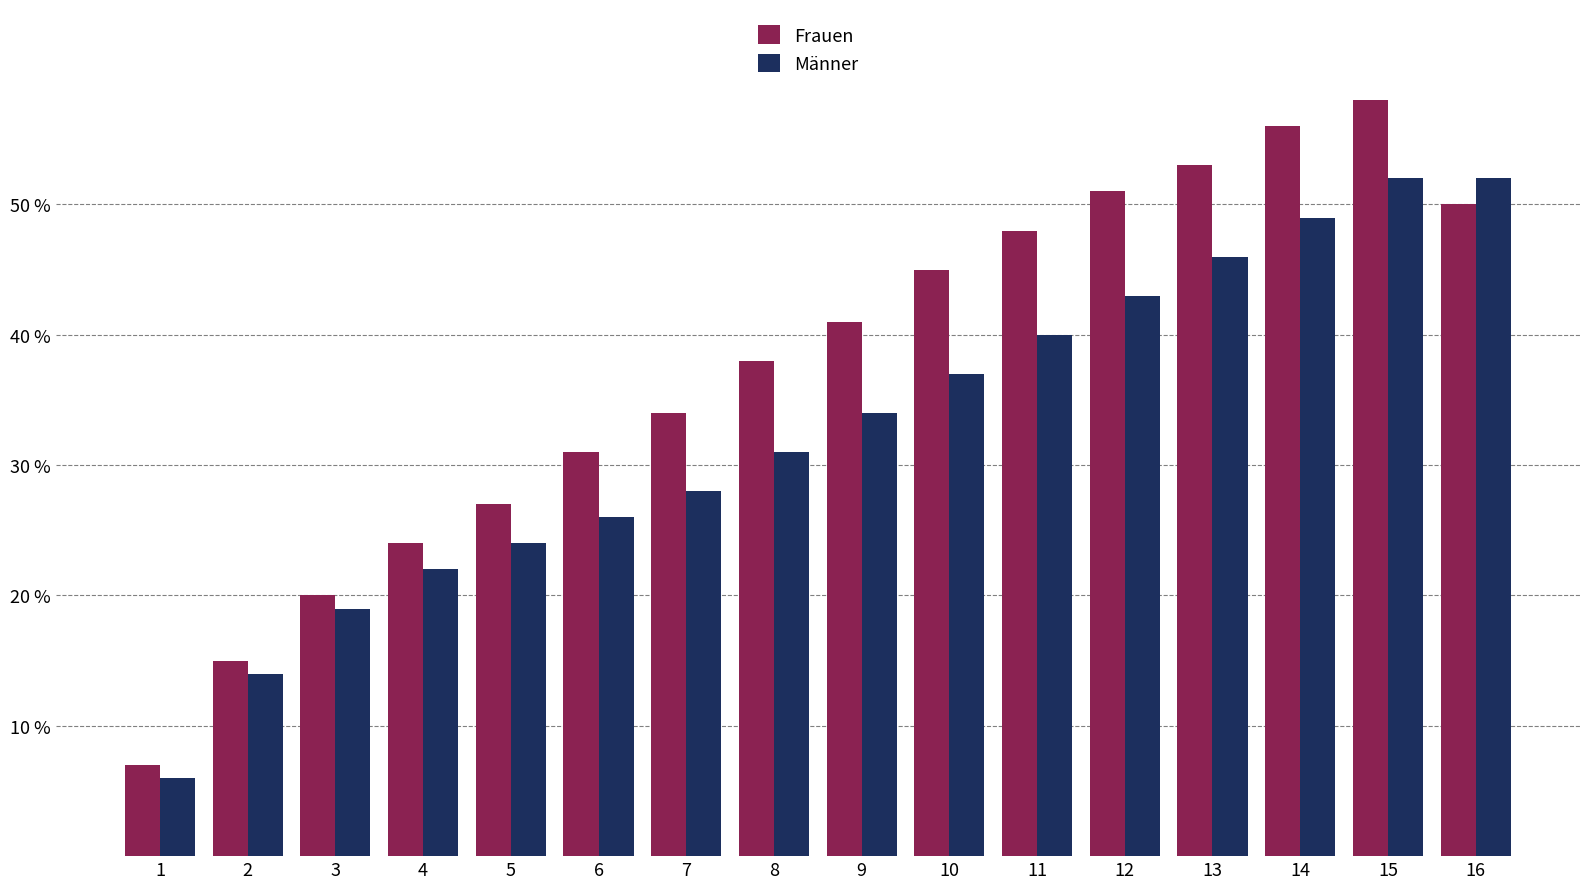

List the labels in order of Frauen value, largest first.

15, 14, 13, 12, 16, 11, 10, 9, 8, 7, 6, 5, 4, 3, 2, 1